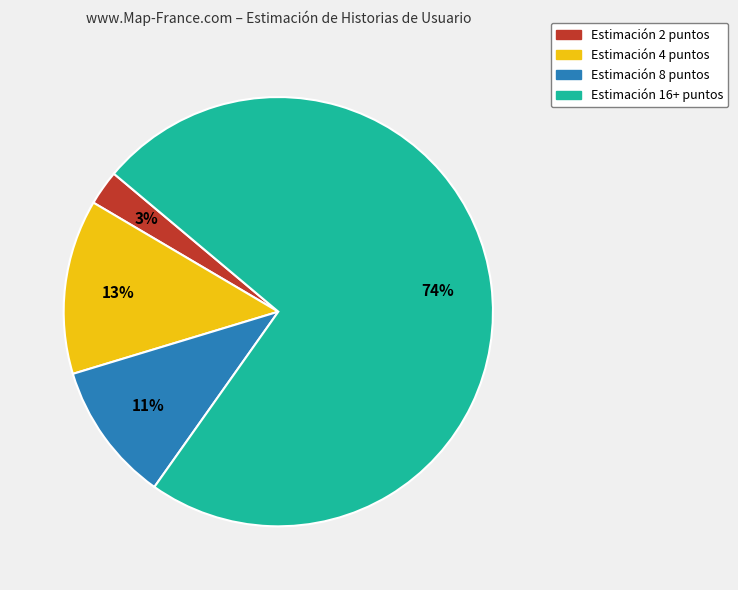

Is it true that Estimación 16+ puntos is 74% of the pie?

True